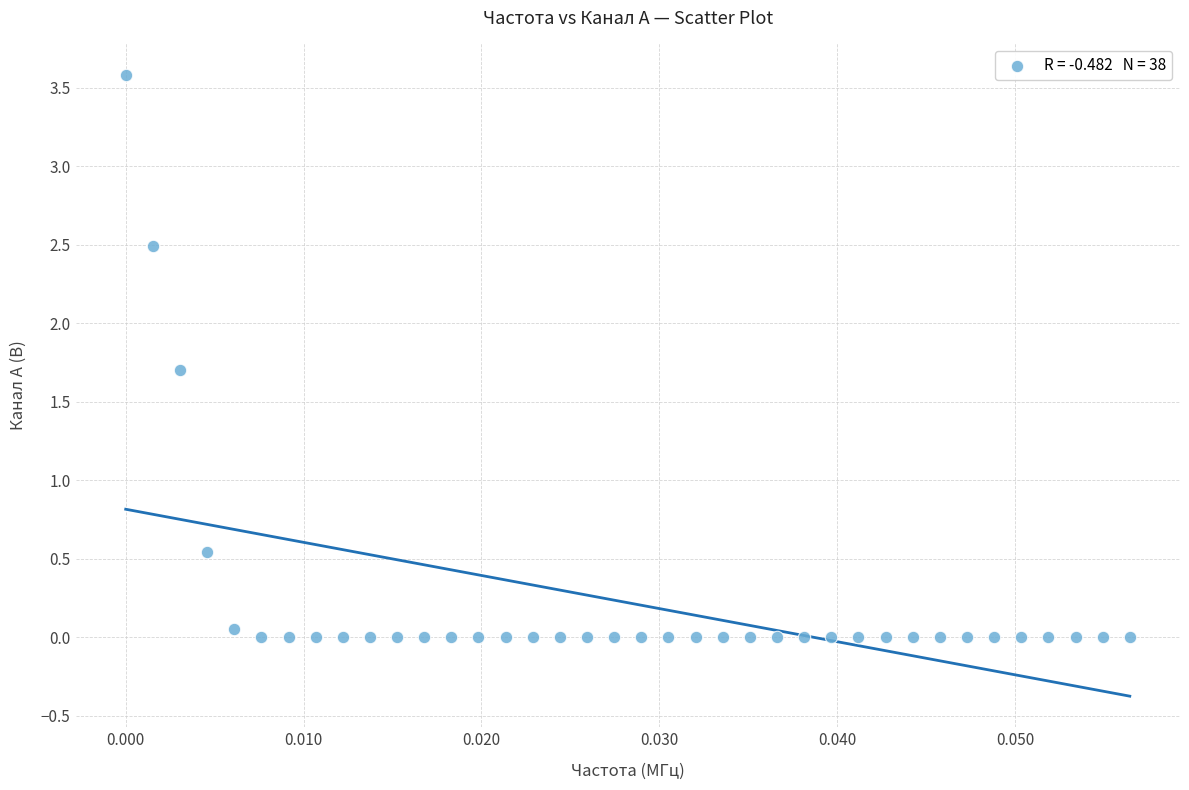

What is the range of Y values (max minus min)?

3.6